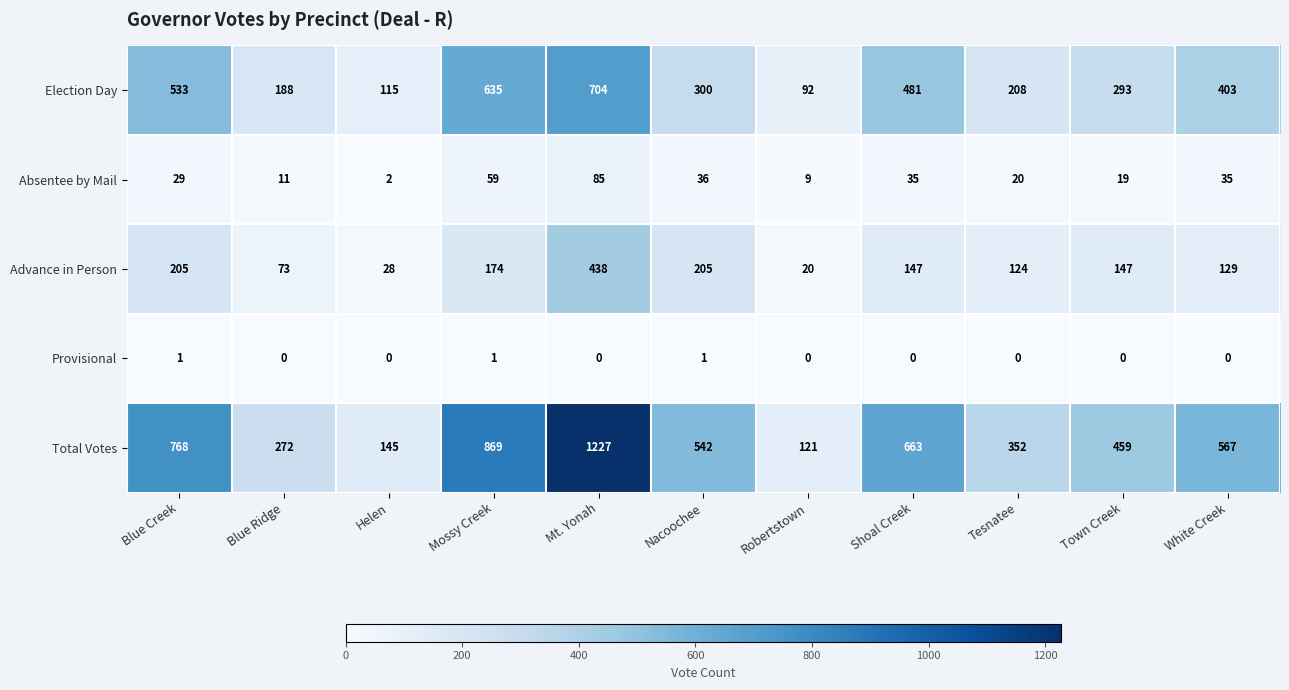

What is the difference between the Total Votes values at Mt. Yonah and Tesnatee?

875